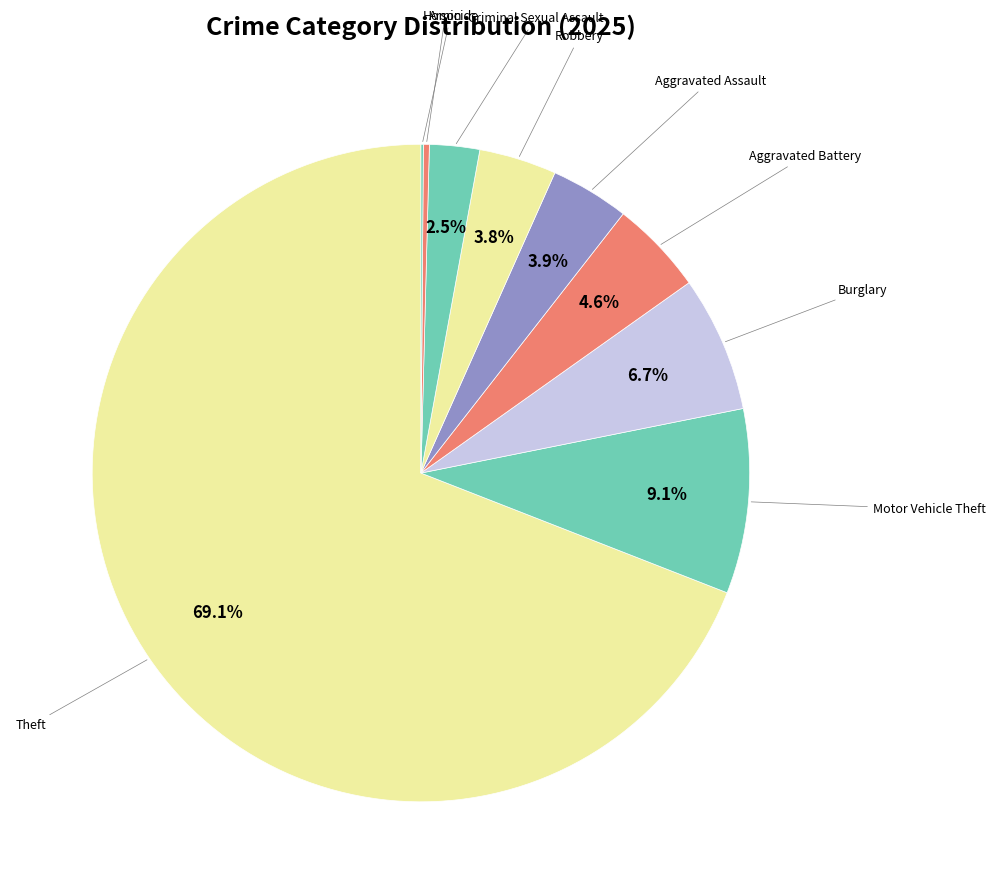

Rank the categories by value from highest to lowest.

Theft, Motor Vehicle Theft, Burglary, Aggravated Battery, Aggravated Assault, Robbery, Criminal Sexual Assault, Arson, Homicide